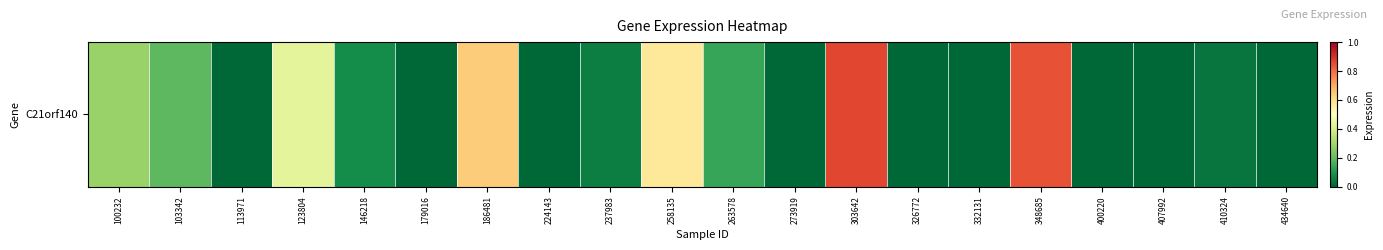

Reading left to right, what are all the values shown in this chart?

100232=0.3	103342=0.2	113971=0.0	123804=0.4	146218=0.1	179016=0.0	186481=0.6	224143=0.0	237983=0.1	258135=0.6	263578=0.1	273919=0.0	303642=0.9	326772=0.0	332131=0.0	348685=0.8	400220=0.0	407992=0.0	410324=0.0	434640=0.0